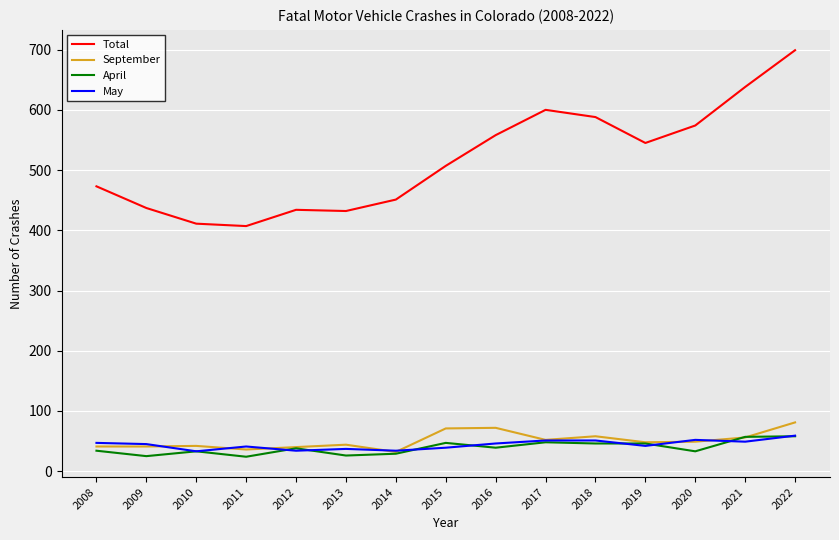

True or false: April and Total cross at least once.

False